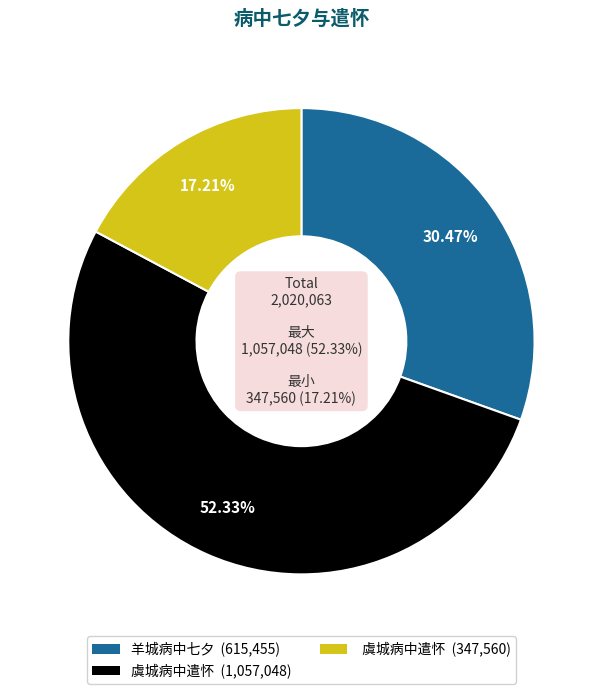

What is the ratio of the value at 虞城病中遣怀 to the value at 羊城病中七夕?

1.7